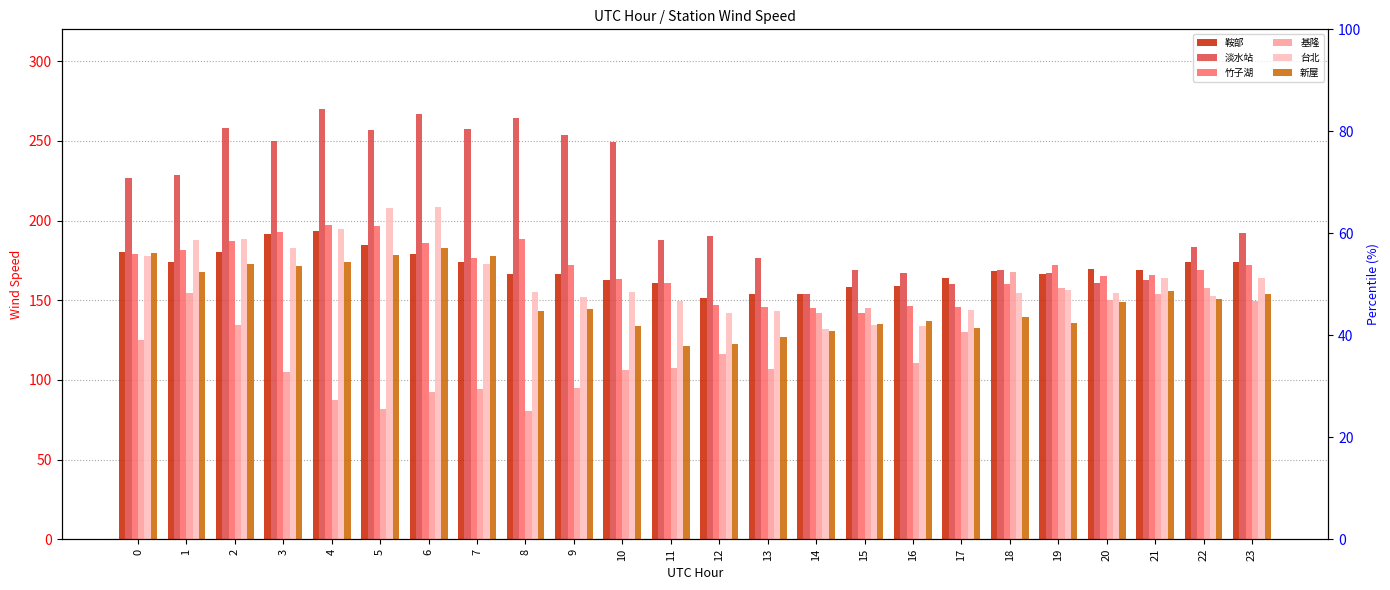

What is the difference between the 竹子湖 values at 3 and 17?

47.2